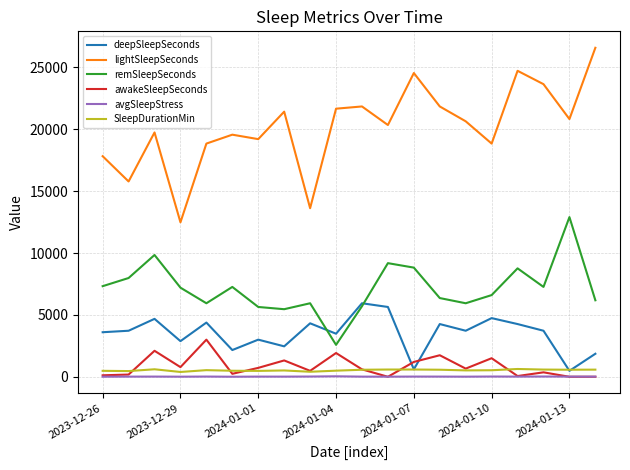

Which series has the largest total across all categories?

lightSleepSeconds